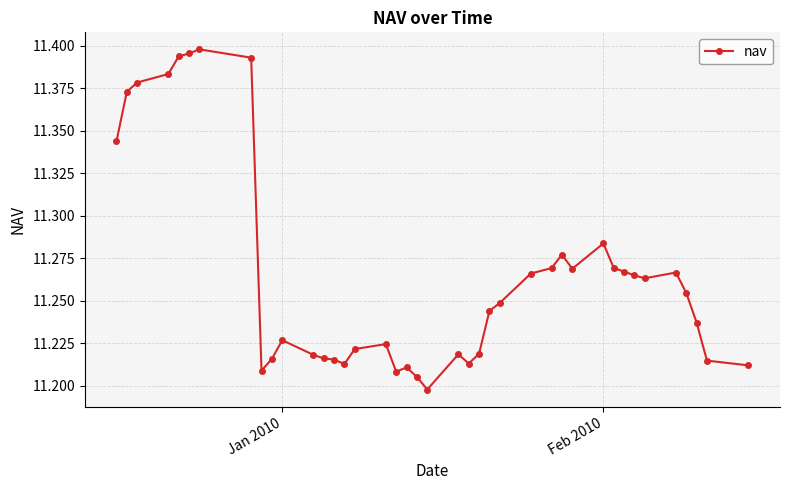

What is the sum of all values?

450.6